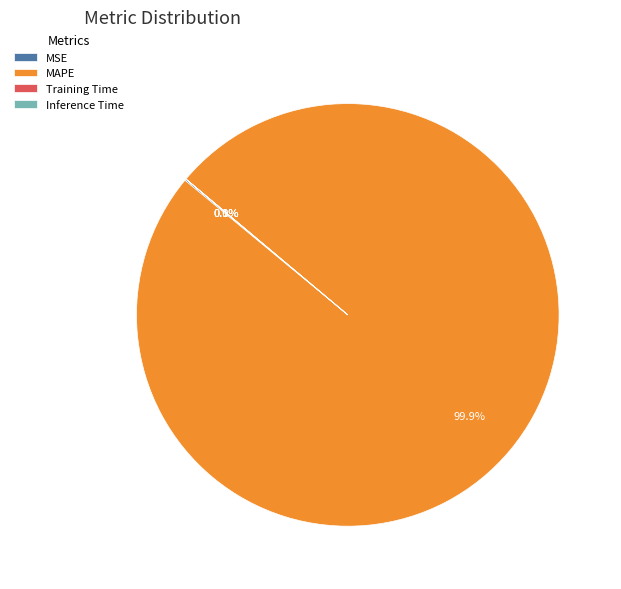

Which category has the biggest portion of the pie?

MAPE